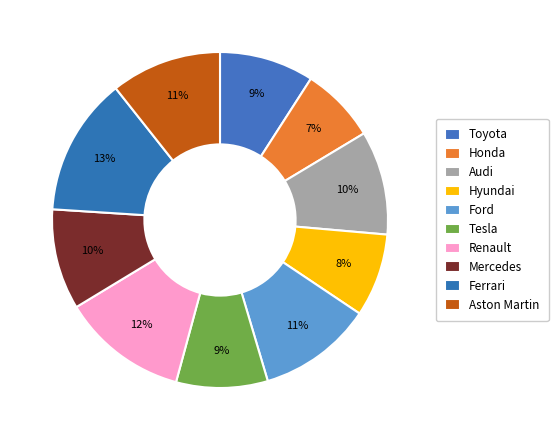

Does Aston Martin represent more than half of the total?

No